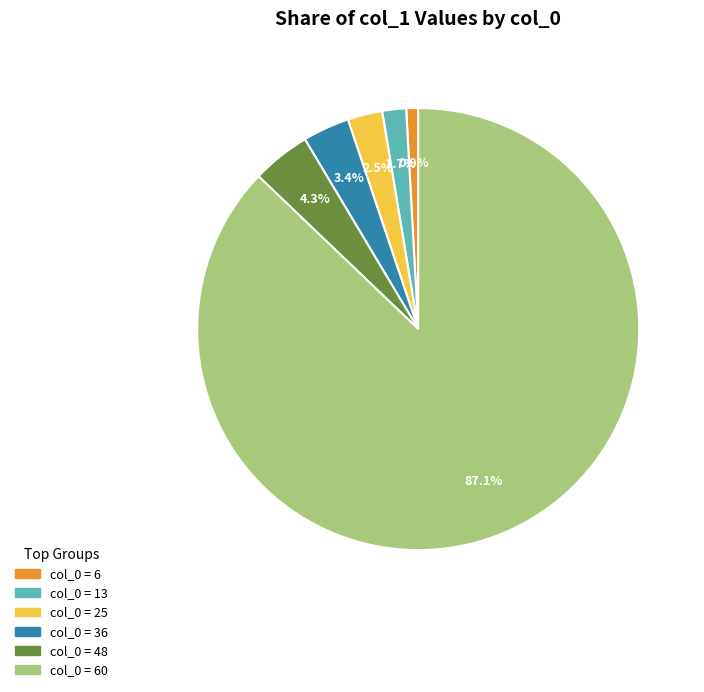

Is there any slice that represents more than half of the pie?

Yes